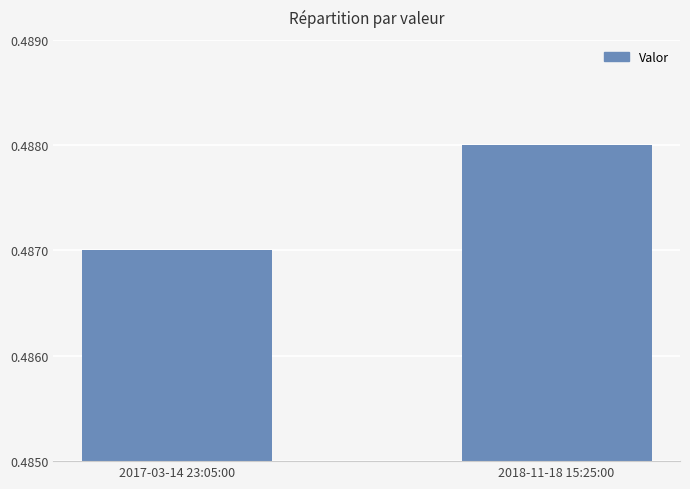

Rank the categories by value from highest to lowest.

2018-11-18 15:25:00, 2017-03-14 23:05:00